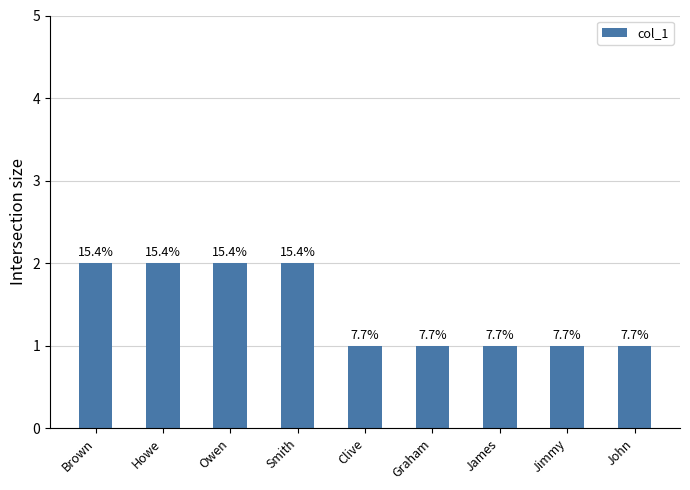

What is the maximum value shown in the chart?

2